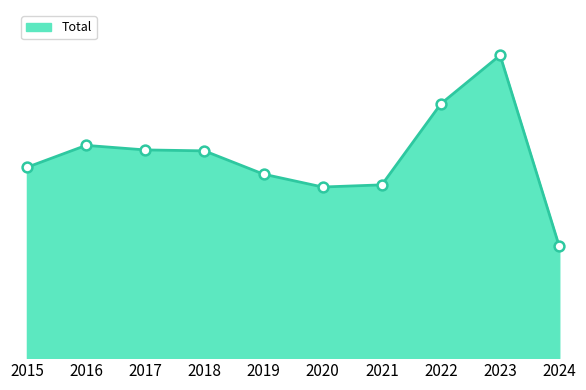

Between 2015 and 2022, which is larger?

2022